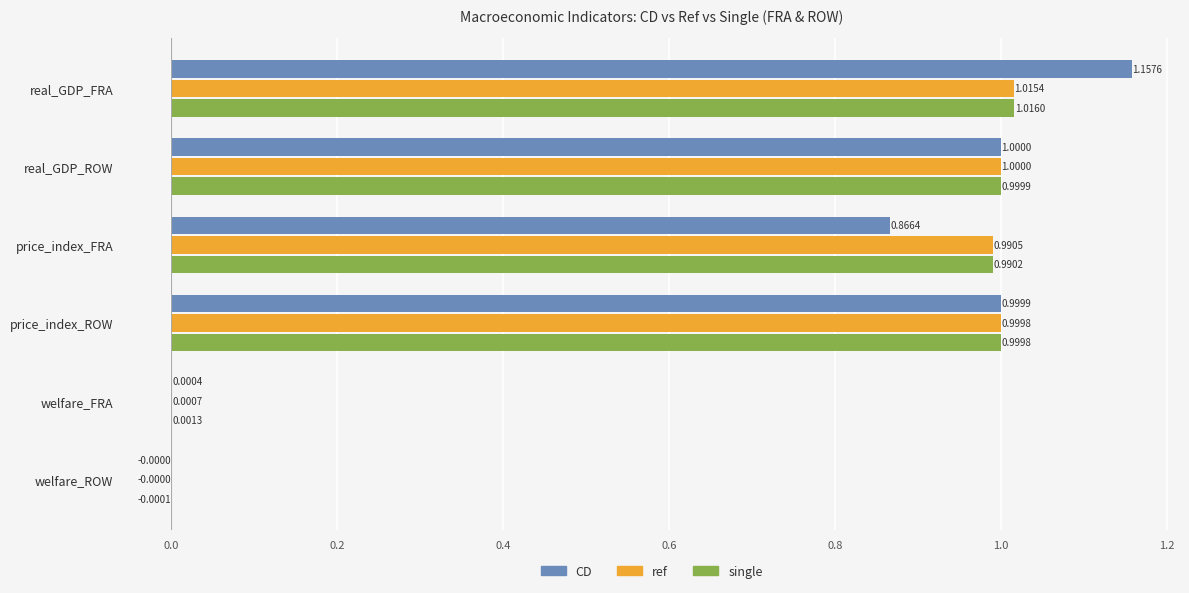

Where is ref nearest to the value 0?

welfare_ROW